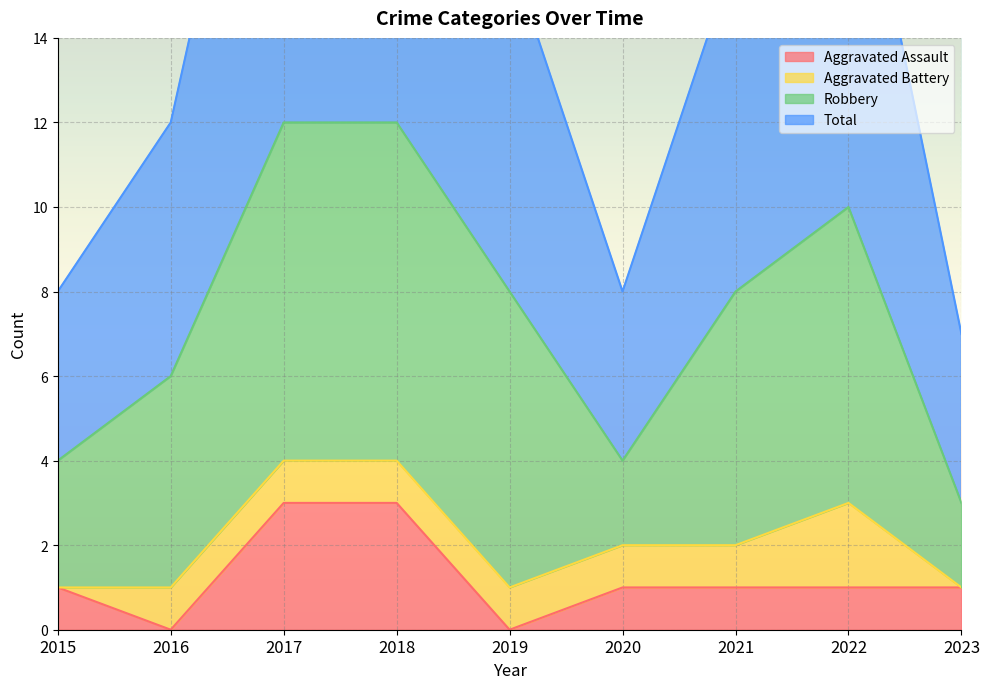

At which label does Total reach its peak?

2017